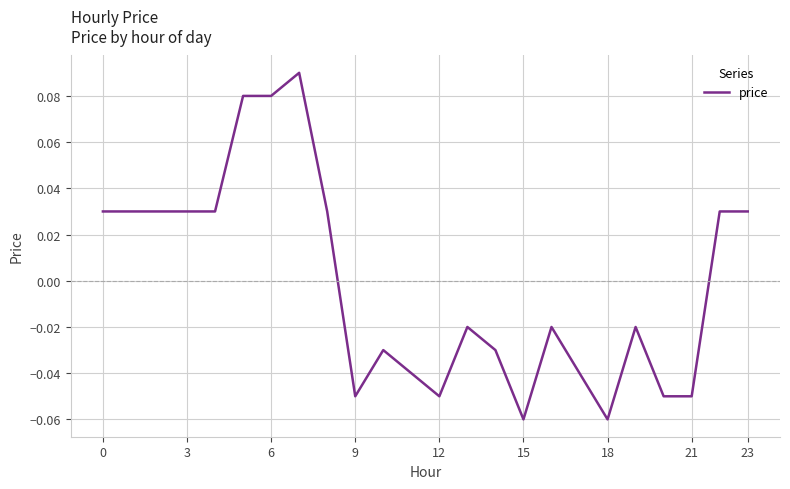

How many distinct data groups are displayed?

1